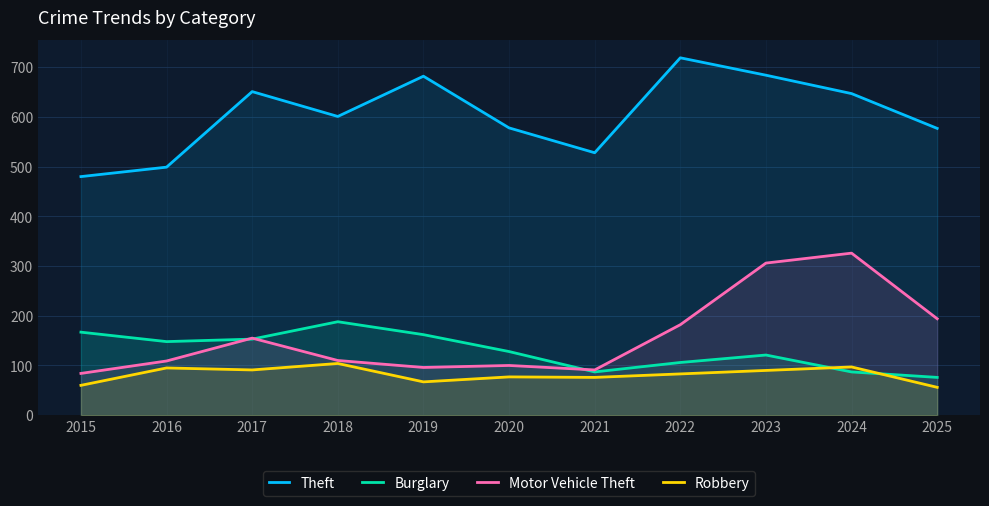

In Motor Vehicle Theft, how many points are higher than both neighbors (excluding endpoints)?

3